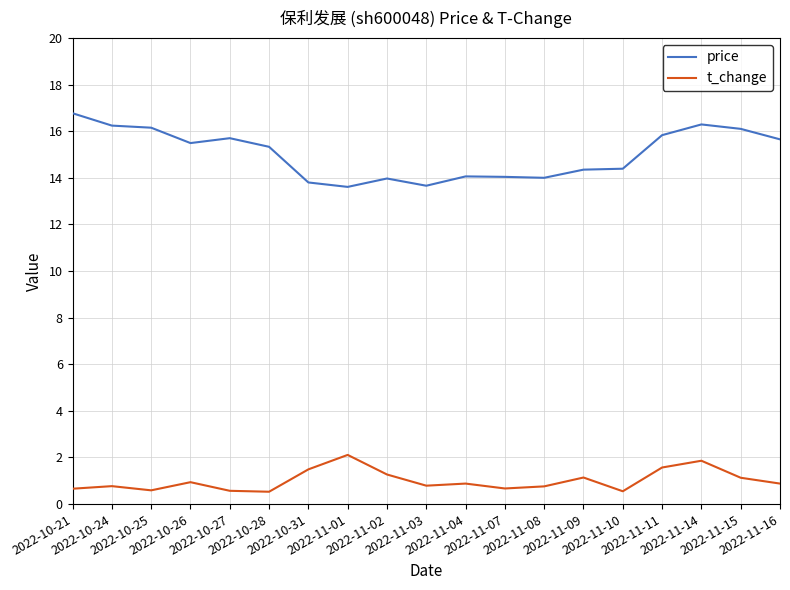

True or false: price and t_change intersect in this chart.

False